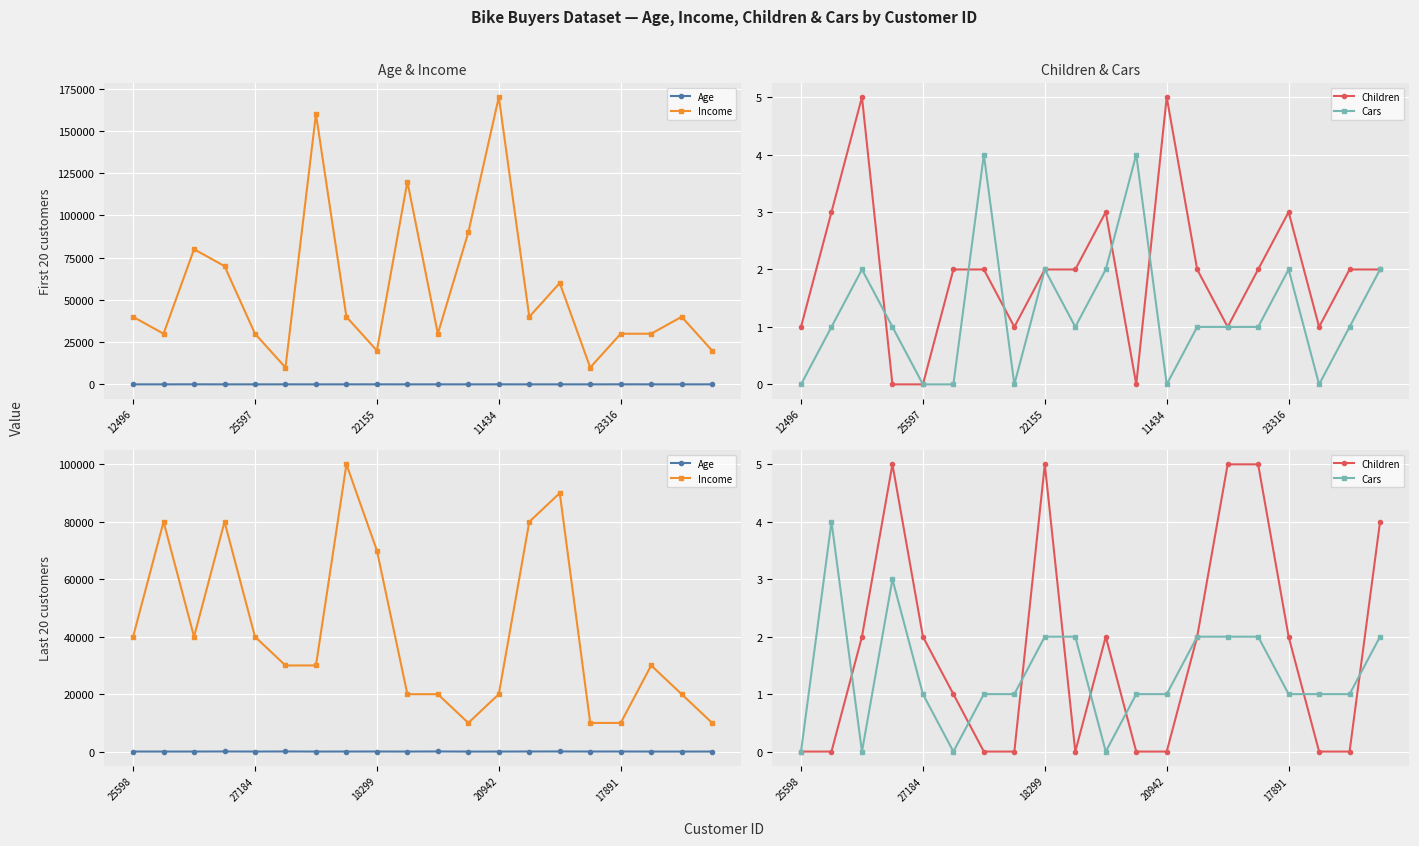

Is it true that Children equals 5 at 11434?

True